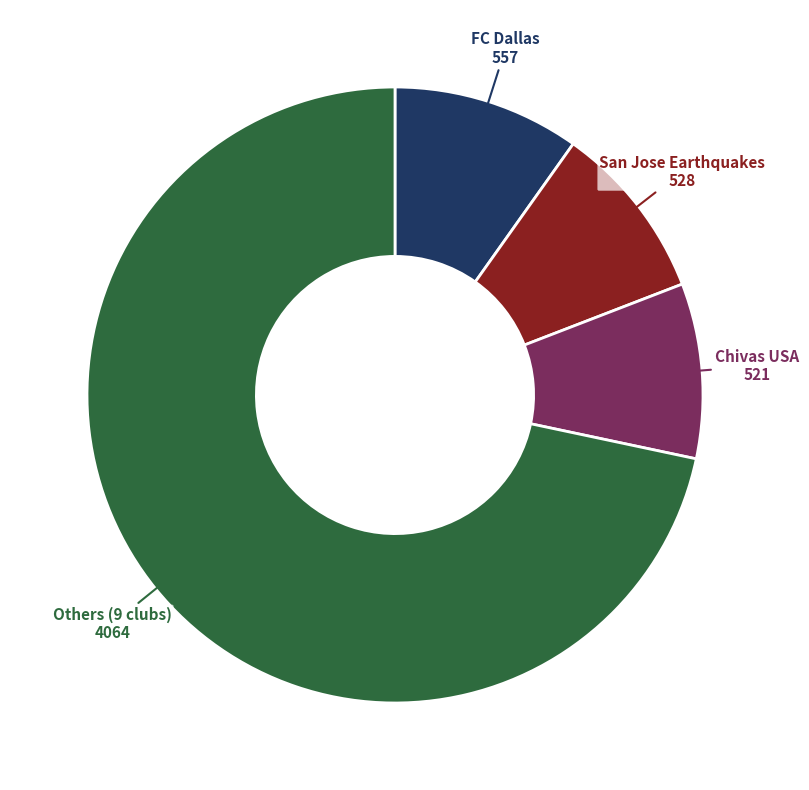

Is there any slice that represents more than half of the pie?

Yes